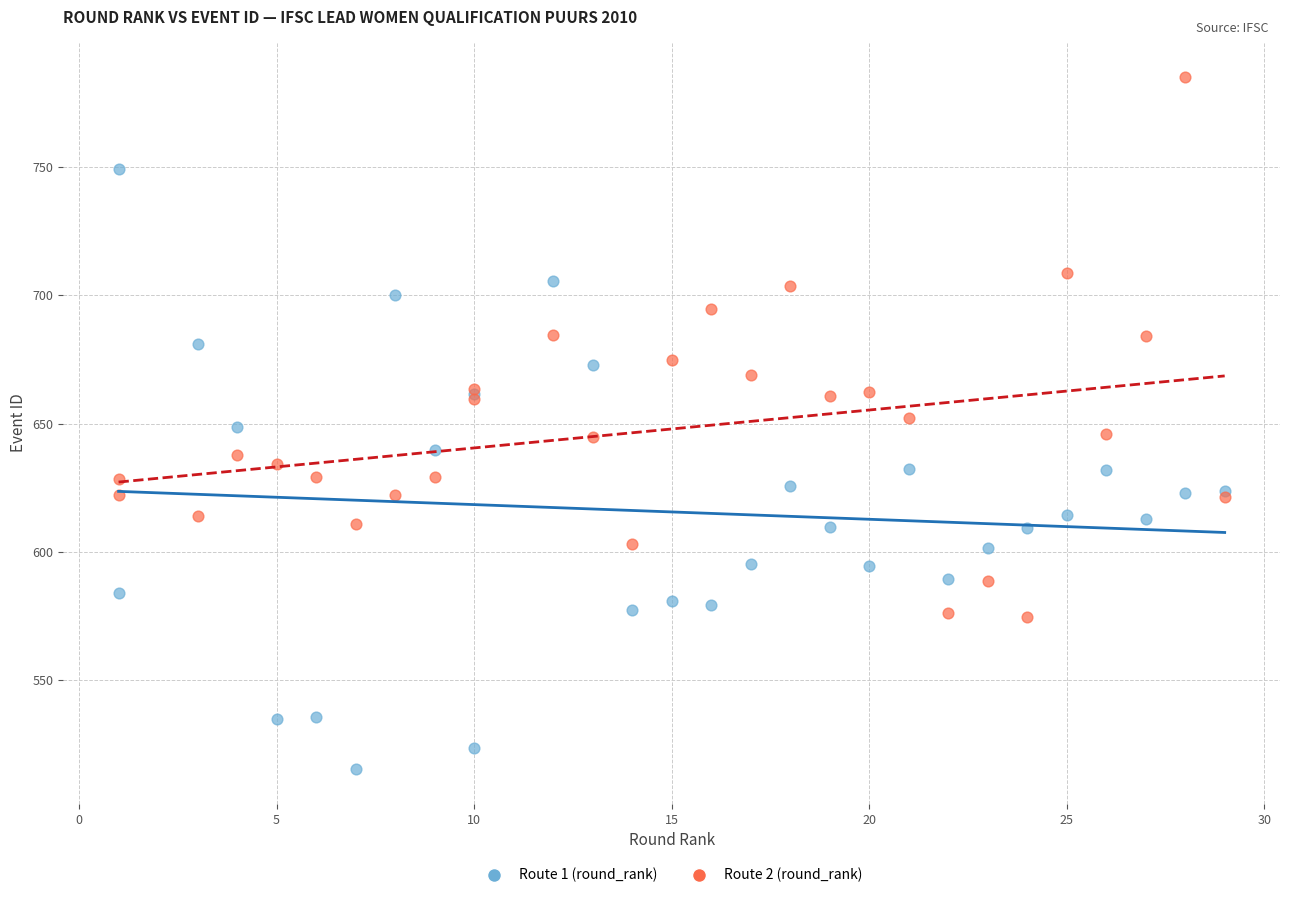

What are all the series names shown in the legend?

Route 1 (round_rank), Route 2 (round_rank)